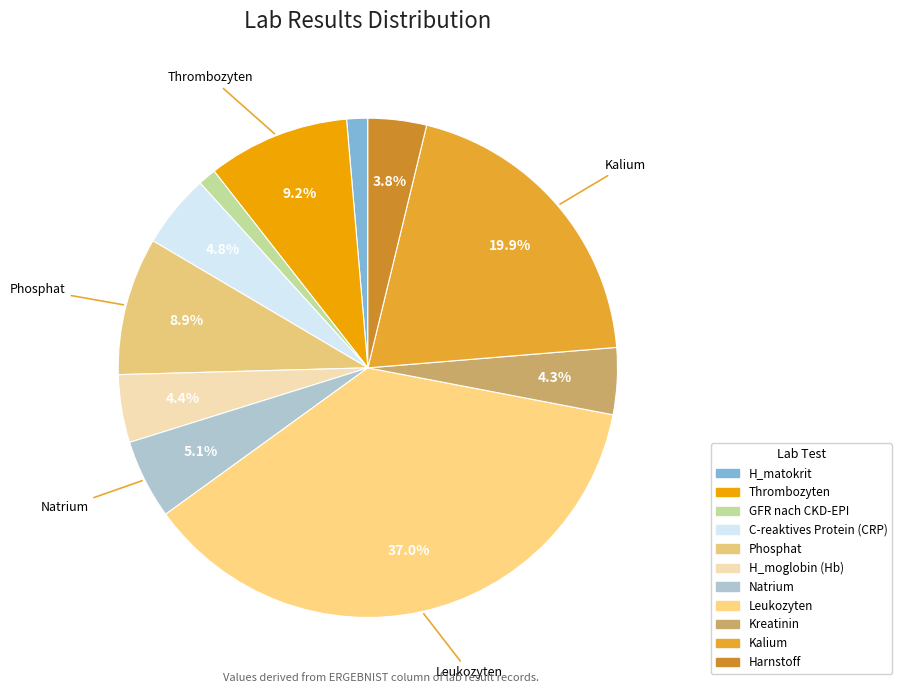

Does any single category account for the majority?

No